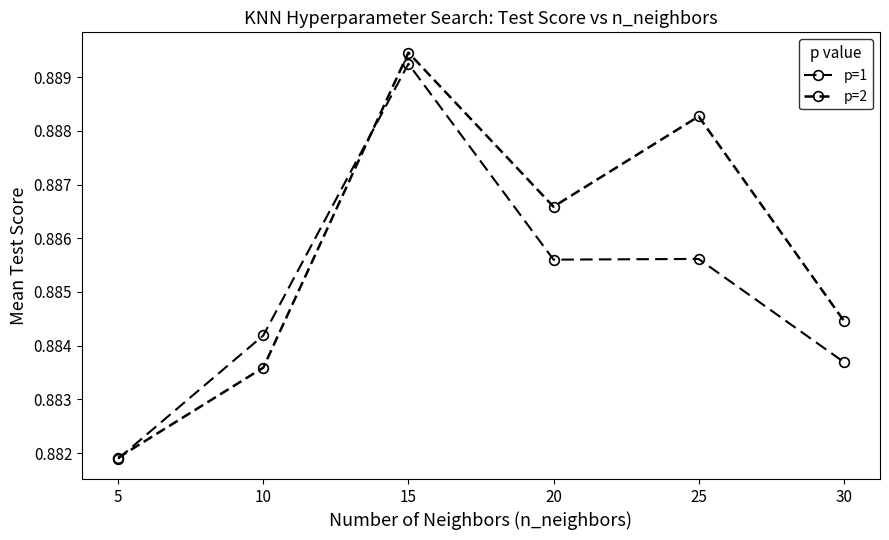

True or false: p=1 has a value of 1.4 at 20.

False